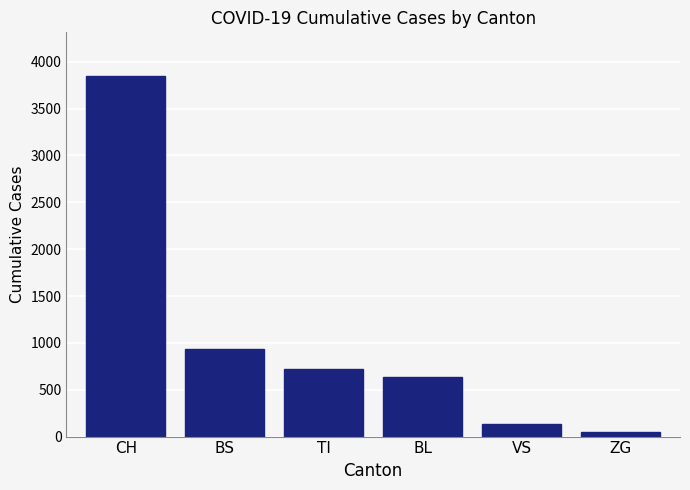

Count the number of data series in this chart.

1